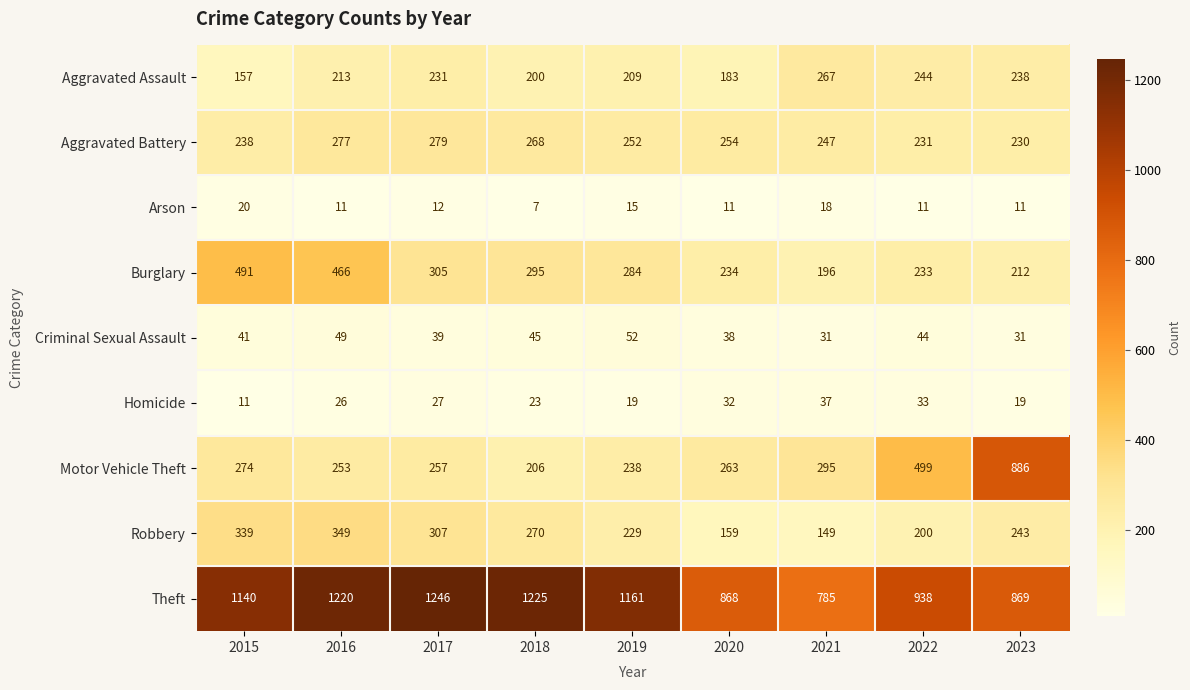

Rank the categories by Burglary value from highest to lowest.

2015, 2016, 2017, 2018, 2019, 2020, 2022, 2023, 2021